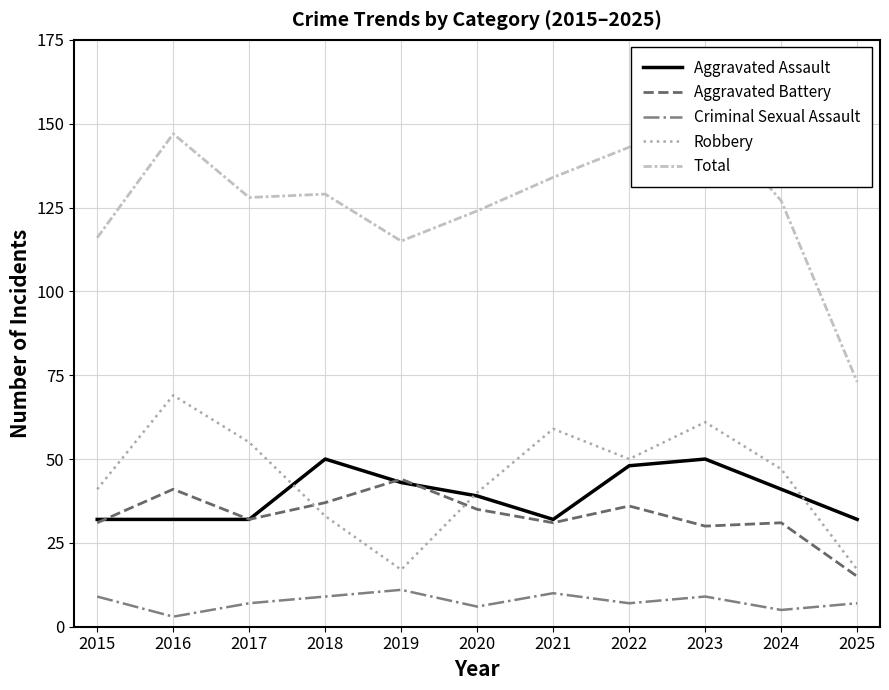

How many values in the Aggravated Battery series are below 32?

5